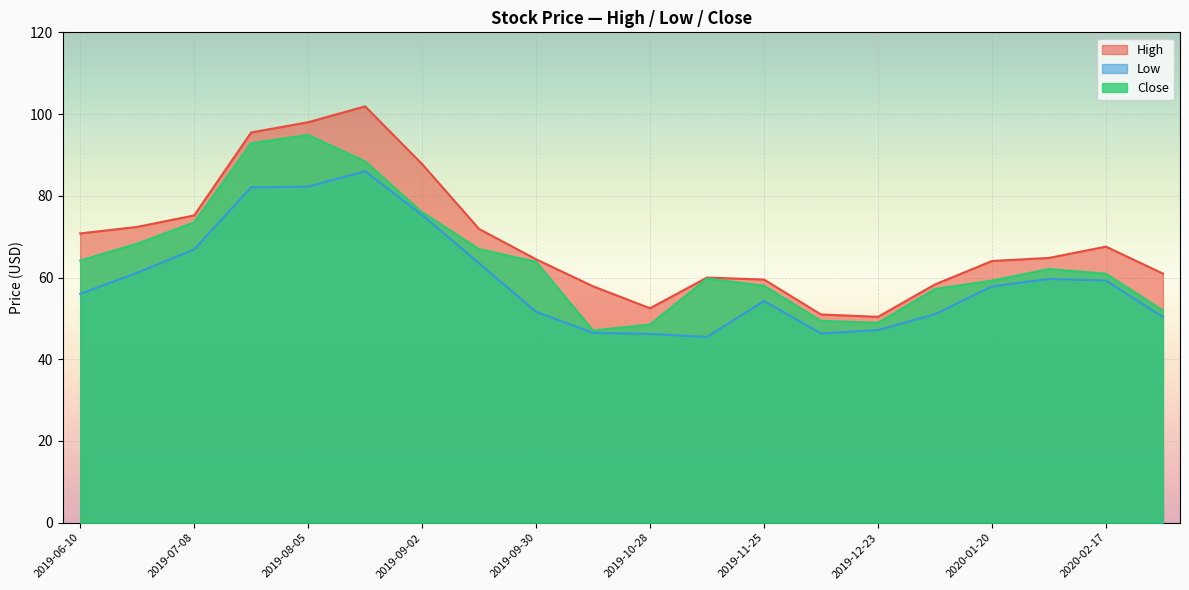

Reading right to left, list all the values displayed in this chart.

High: 2020-03-02=61.0	2020-02-17=67.6	2020-02-03=64.8	2020-01-20=64.0	2020-01-06=58.3	2019-12-23=50.4	2019-12-09=51.0	2019-11-25=59.5	2019-11-11=60.0	2019-10-28=52.5	2019-10-14=57.8	2019-09-30=64.5	2019-09-16=71.9	2019-09-02=87.8	2019-08-19=101.9	2019-08-05=98.0	2019-07-22=95.5	2019-07-08=75.2	2019-06-24=72.4	2019-06-10=70.8
Low: 2020-03-02=50.4	2020-02-17=59.3	2020-02-03=59.7	2020-01-20=57.8	2020-01-06=51.0	2019-12-23=47.2	2019-12-09=46.3	2019-11-25=54.3	2019-11-11=45.5	2019-10-28=46.2	2019-10-14=46.5	2019-09-30=51.6	2019-09-16=63.5	2019-09-02=75.3	2019-08-19=86.0	2019-08-05=82.2	2019-07-22=82.1	2019-07-08=66.9	2019-06-24=61.2	2019-06-10=56.0
Close: 2020-03-02=52.0	2020-02-17=60.9	2020-02-03=62.1	2020-01-20=59.2	2020-01-06=57.2	2019-12-23=48.9	2019-12-09=49.4	2019-11-25=58.0	2019-11-11=59.8	2019-10-28=48.5	2019-10-14=47.0	2019-09-30=63.8	2019-09-16=67.0	2019-09-02=76.0	2019-08-19=88.4	2019-08-05=94.9	2019-07-22=92.9	2019-07-08=73.5	2019-06-24=68.3	2019-06-10=64.2